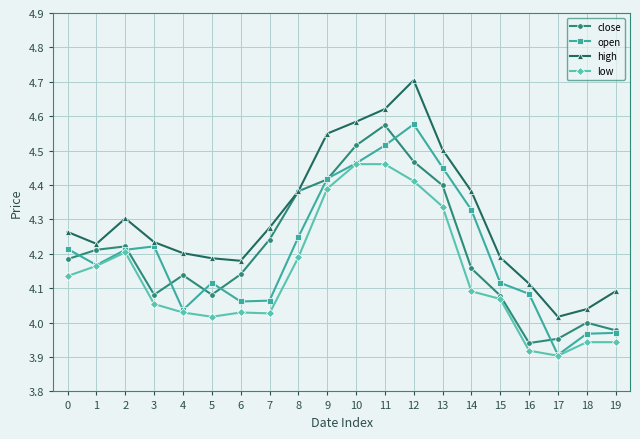

Is the value of low at 4 greater than the value of high at 10?

No